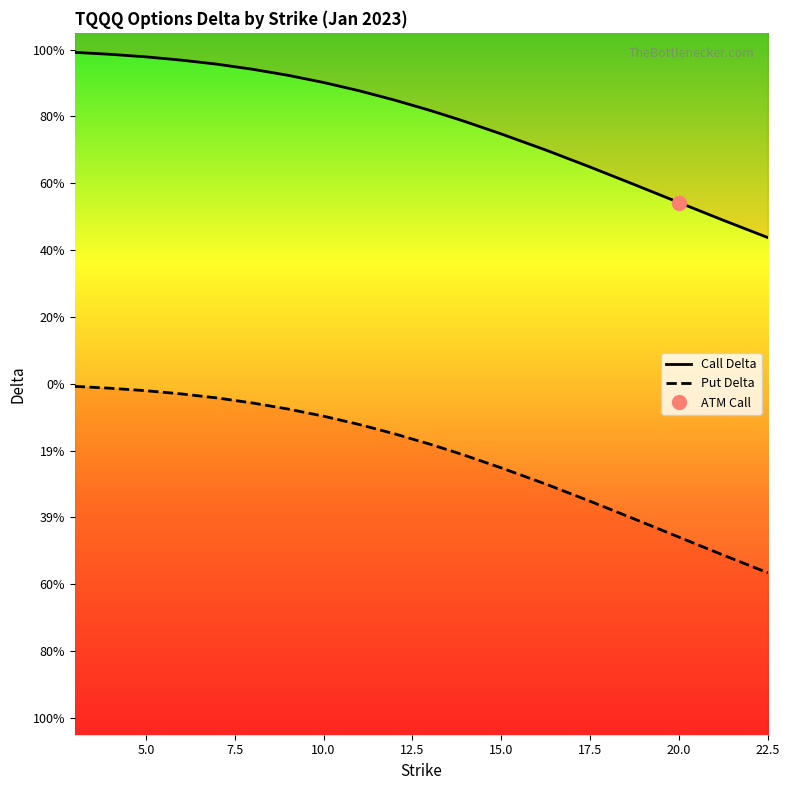

True or false: Call Delta and Put Delta intersect in this chart.

False